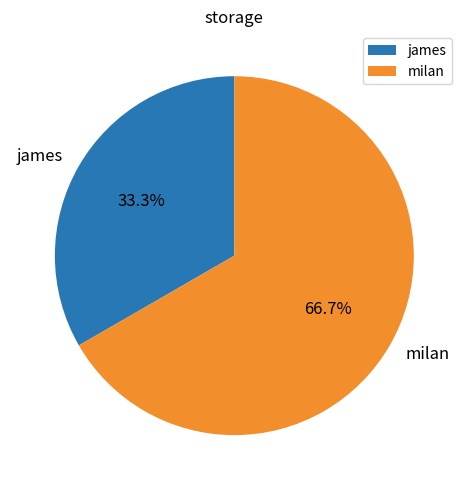

Is it true that james is 33% of the pie?

True